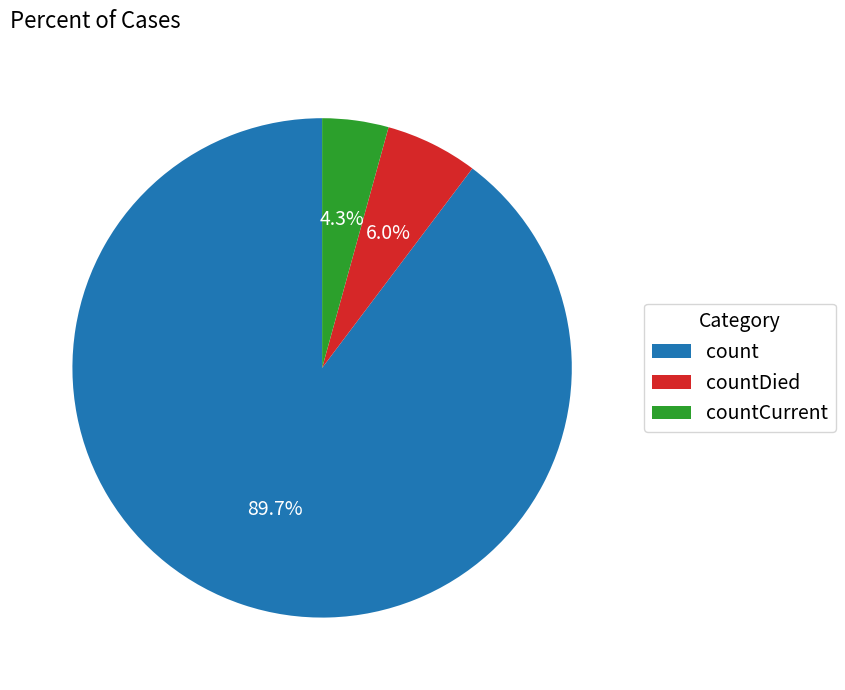

The count slice represents 90% of the pie. True or false?

True